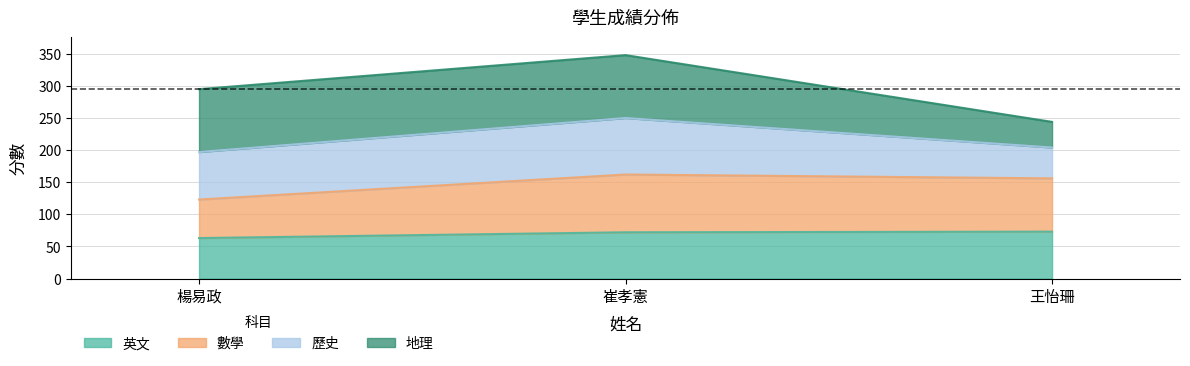

Is the value of 歷史 at 崔孝憲 greater than the value of 英文 at 王怡珊?

Yes